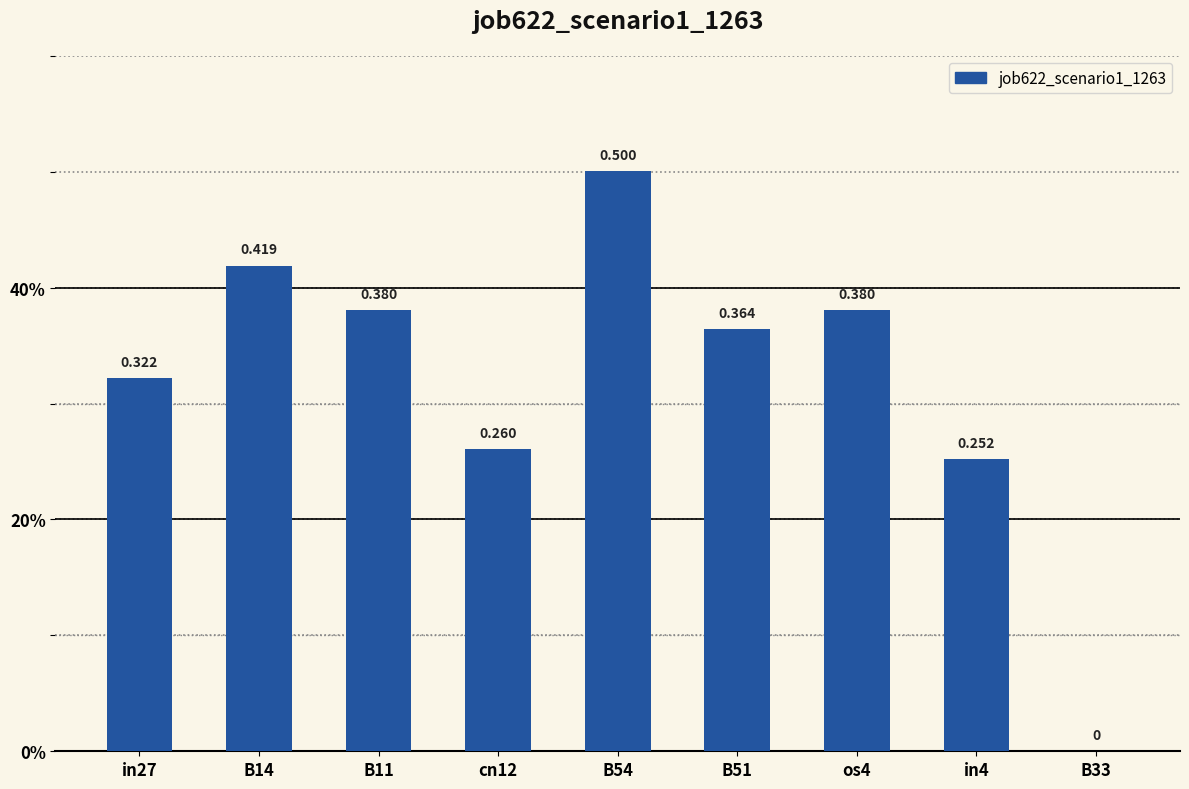

What is the difference between the maximum and minimum values?

0.5